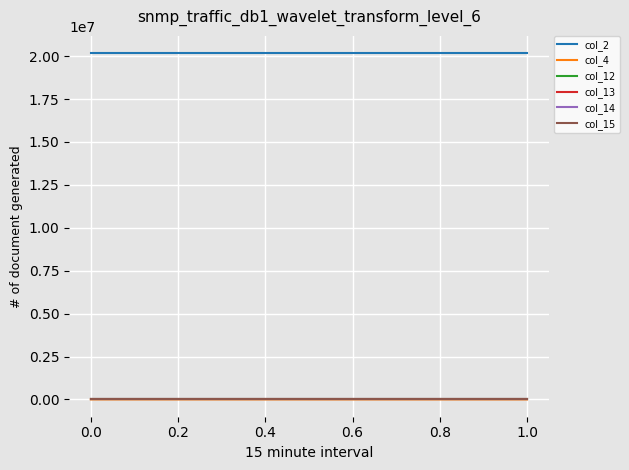

What are all the series names shown in the legend?

col_2, col_4, col_12, col_13, col_14, col_15